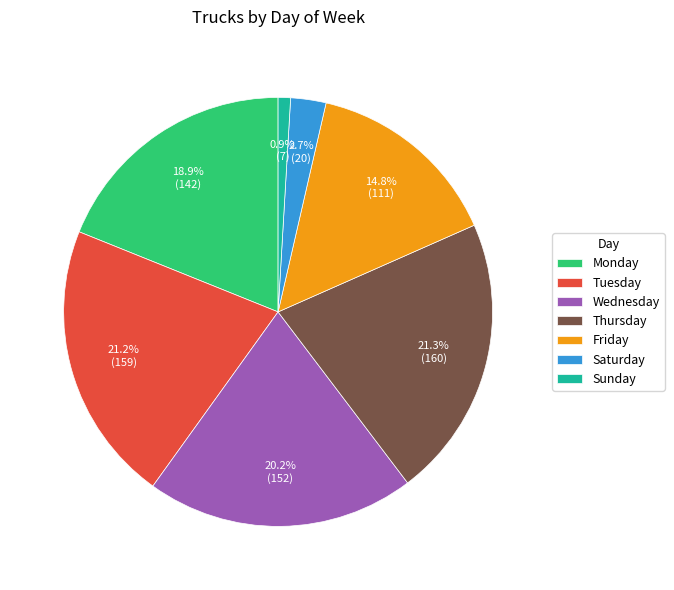

What percentage is NOT represented by Saturday?

97.3%